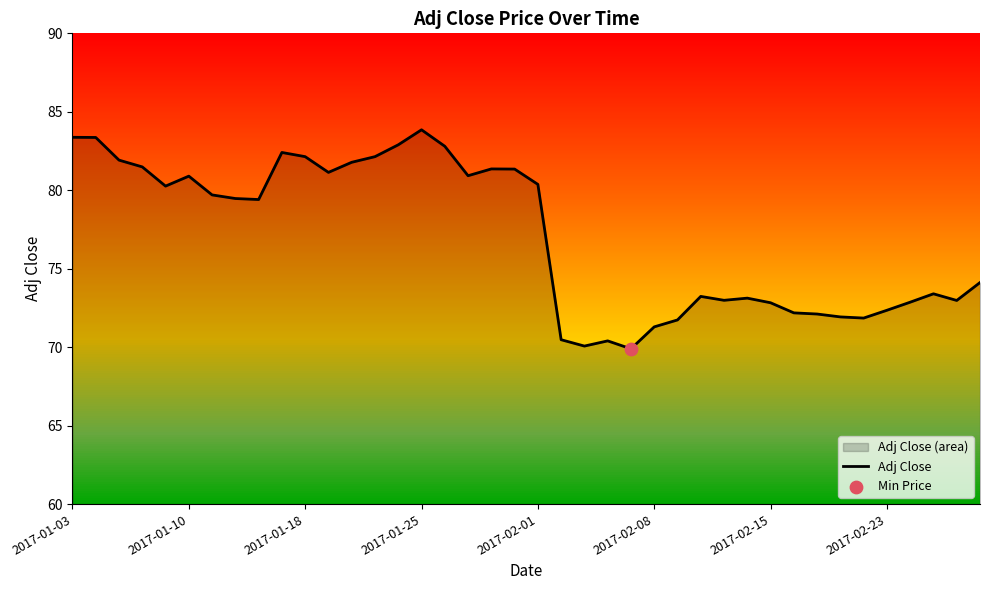

Approximately how many times larger is the value at 9 compared to 36?

1.1